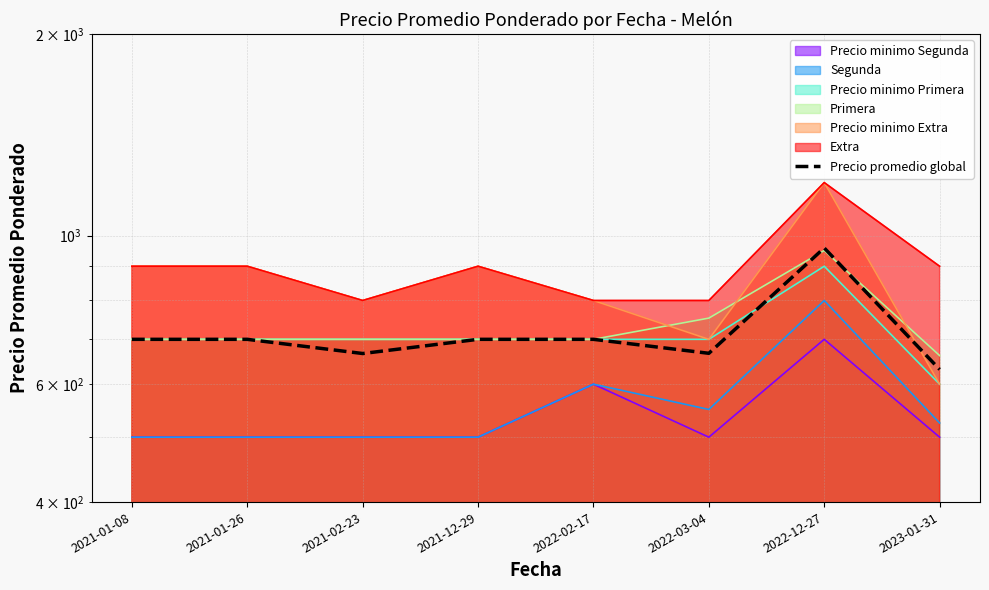

True or false: the data has more than 0 interior local peaks.

True